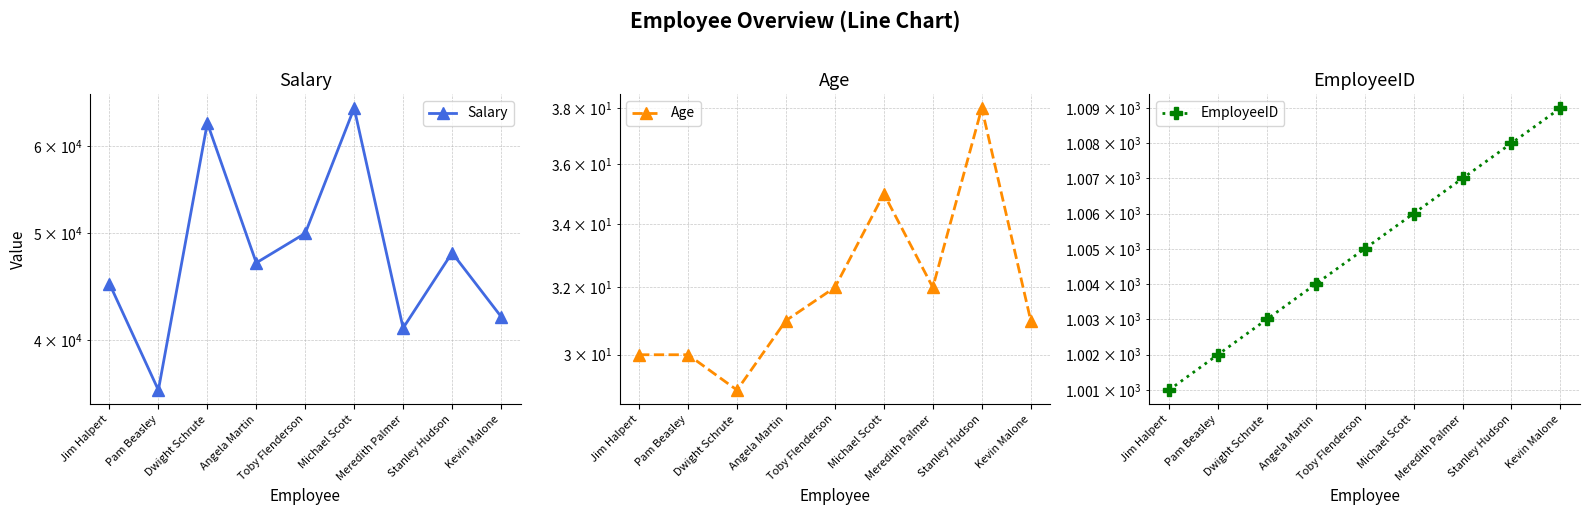

Count the EmployeeID values in the range 1003 to 1007.

5